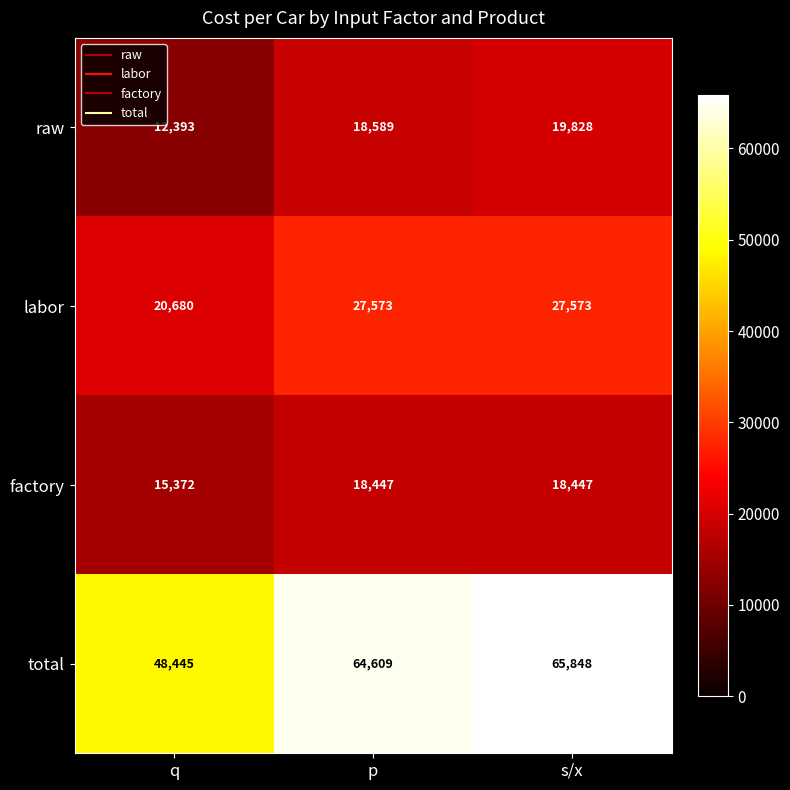

Which label corresponds to the smallest value in the chart?

q